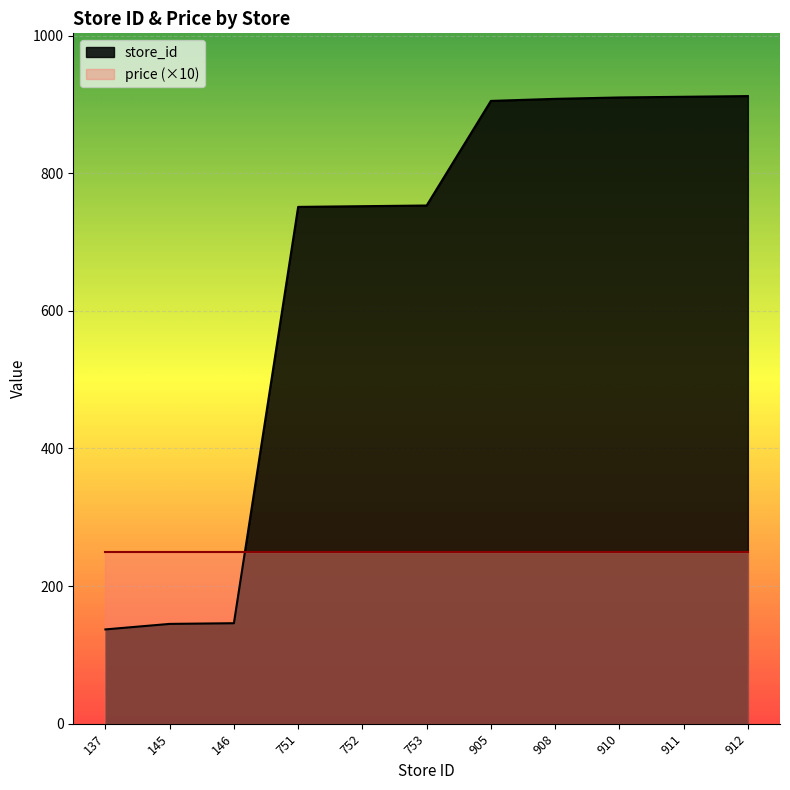

List the labels in order of value, smallest first.

137, 145, 146, 751, 752, 753, 905, 908, 910, 911, 912